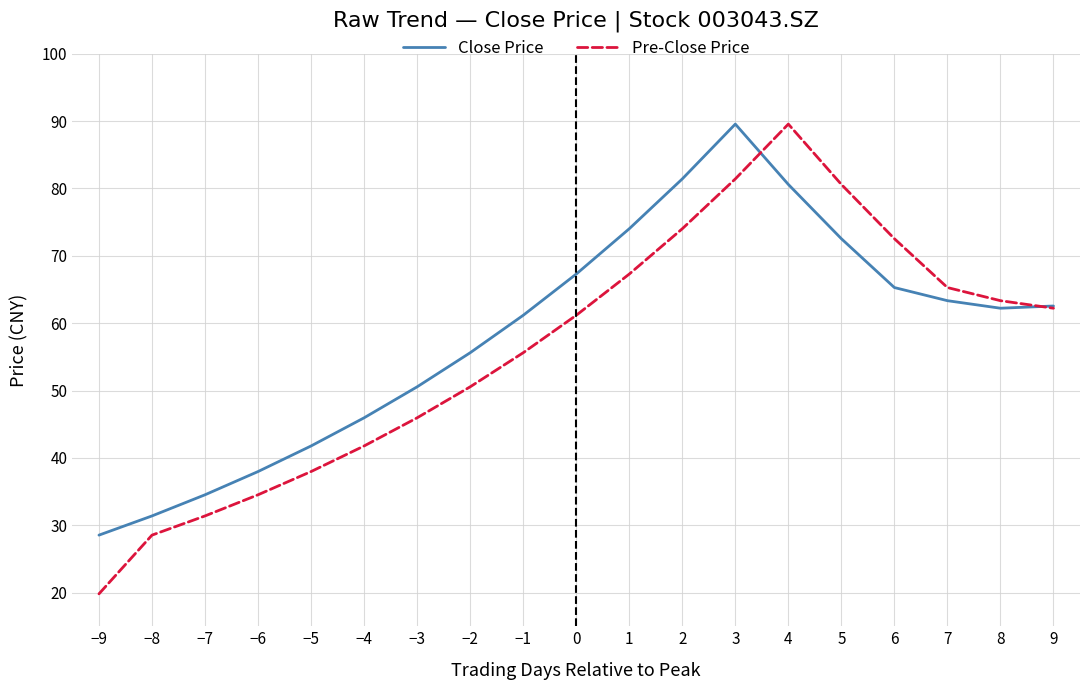

What is the spread (max minus min) of values at 1?

6.7